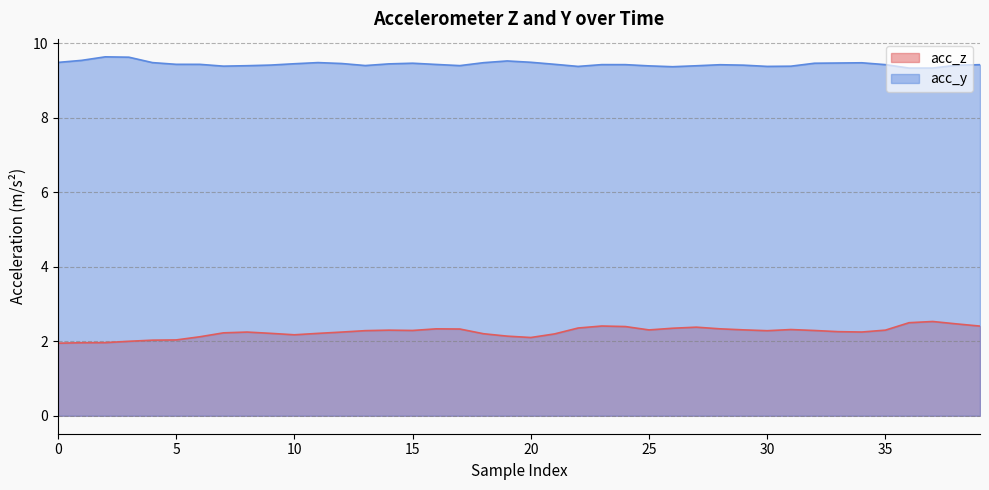

List the series in order of their peak value, lowest first.

acc_z, acc_y